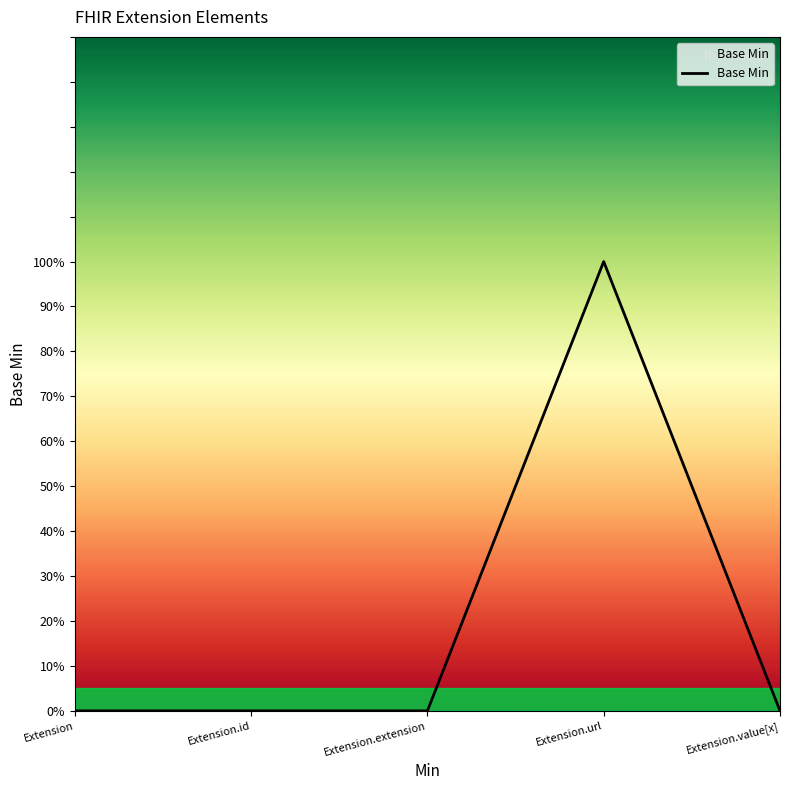

Reading left to right, list all the values displayed in this chart.

0	0	0	1	0